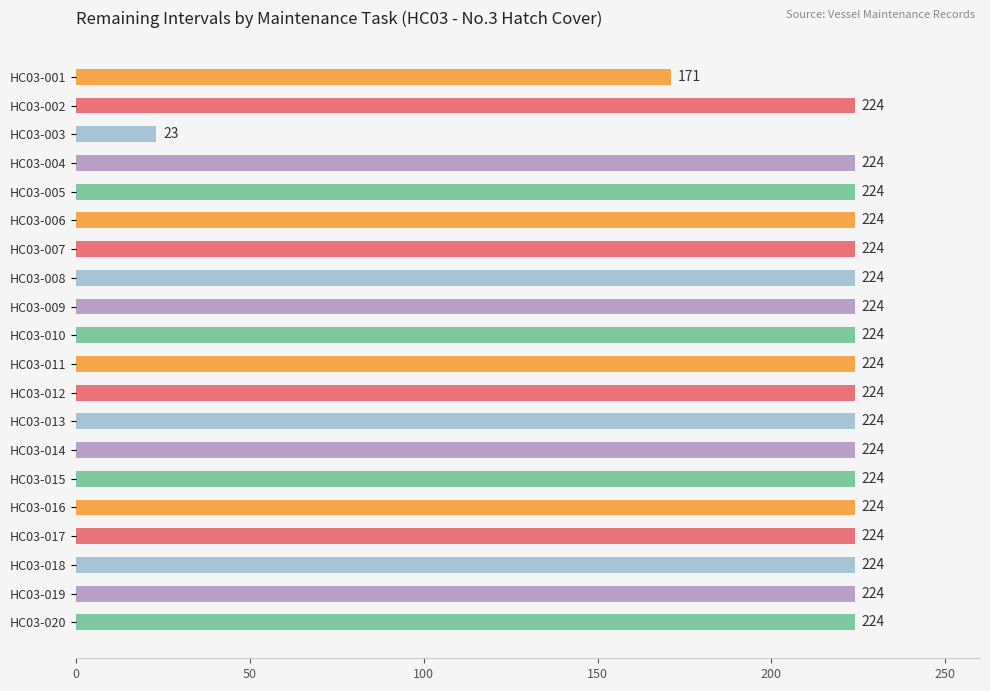

Reading top to bottom, list all the values displayed in this chart.

171	224	23	224	224	224	224	224	224	224	224	224	224	224	224	224	224	224	224	224